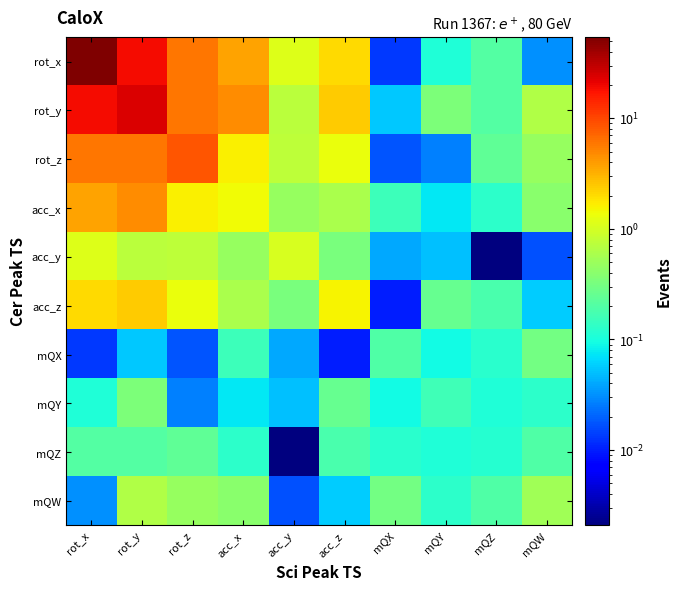

Which series has the widest spread of values?

rot_x